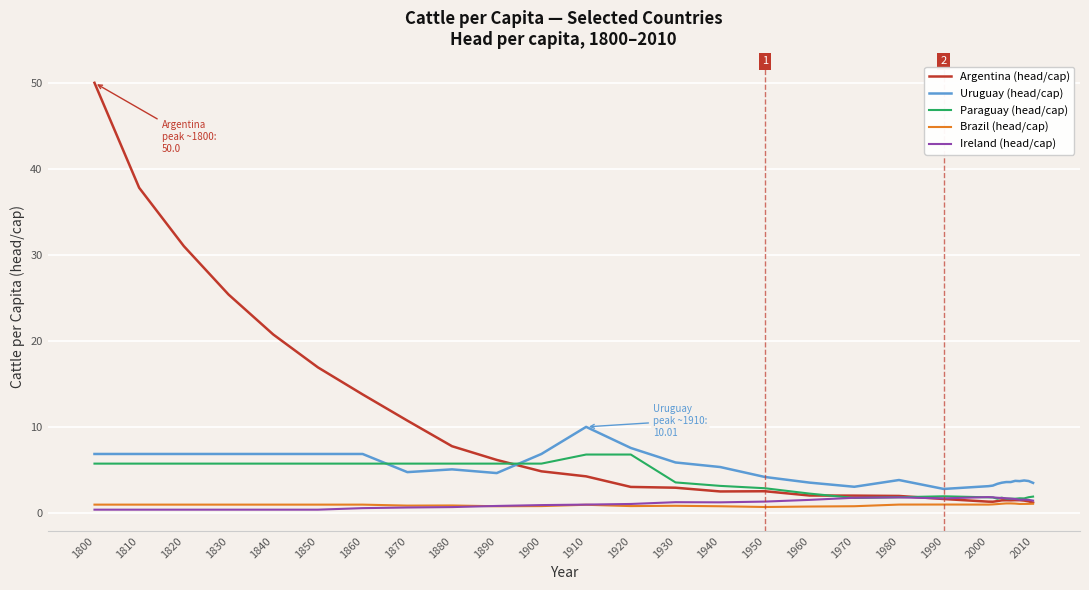

What is the difference between the second highest and minimum values in the Brazil (head/cap) series?

0.4